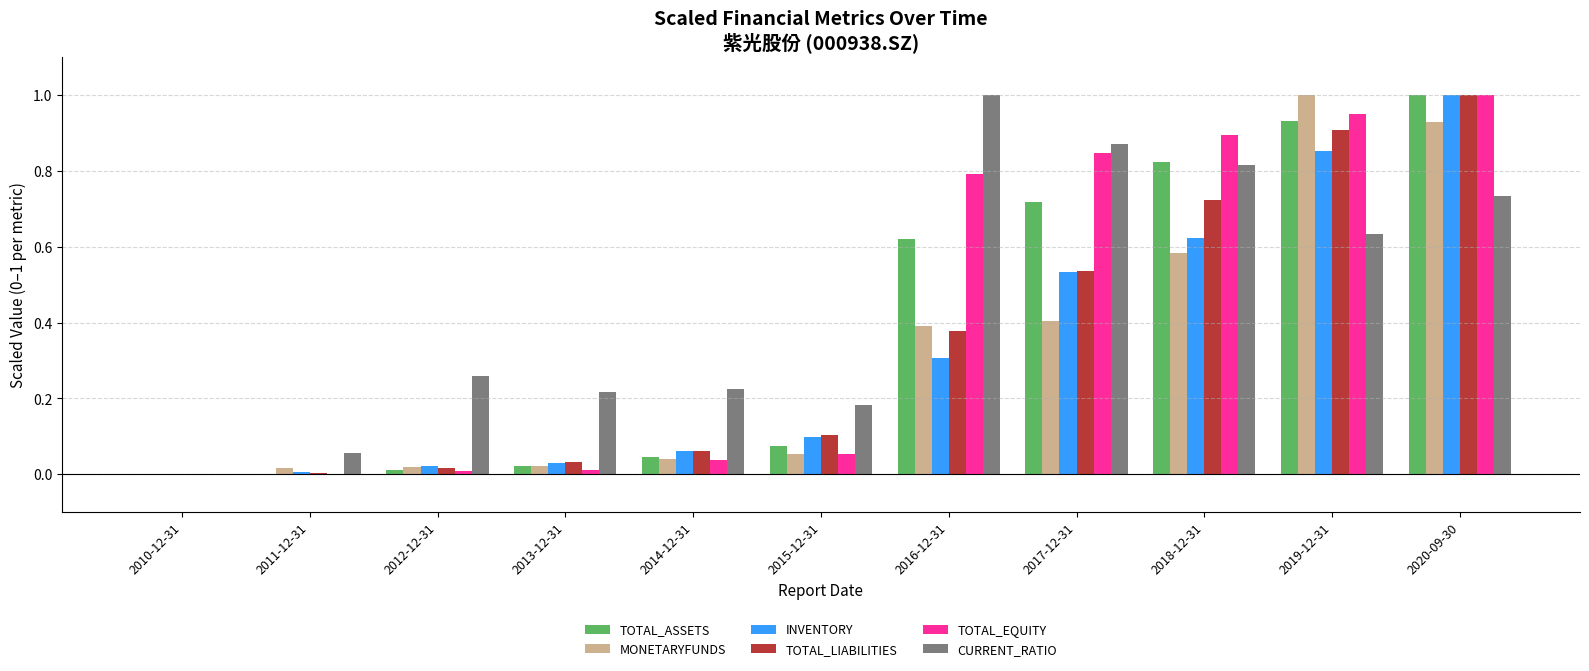

What is the highest value of the CURRENT_RATIO series?

1.0